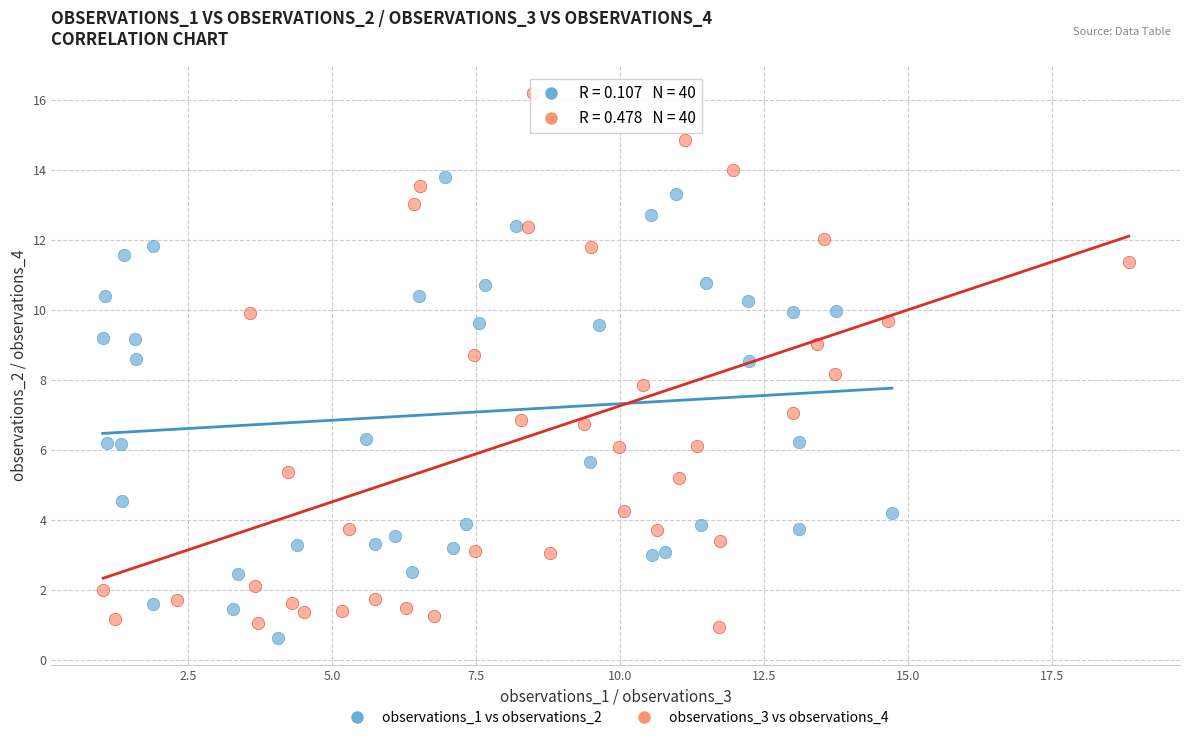

Which series reaches the maximum Y coordinate?

observations_3 vs observations_4